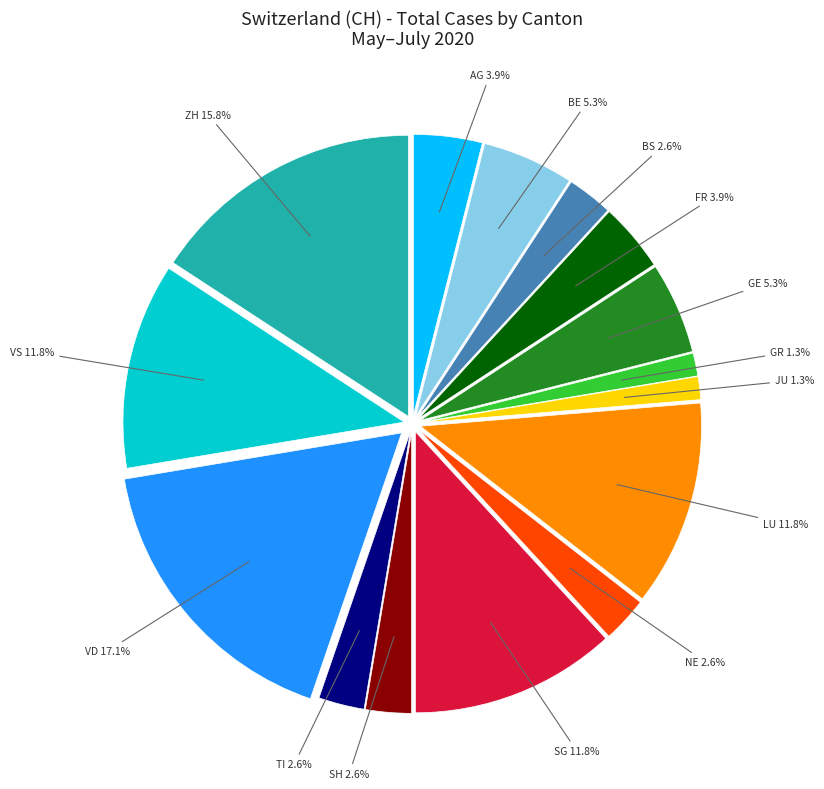

What portion of the pie excludes JU?

98.7%